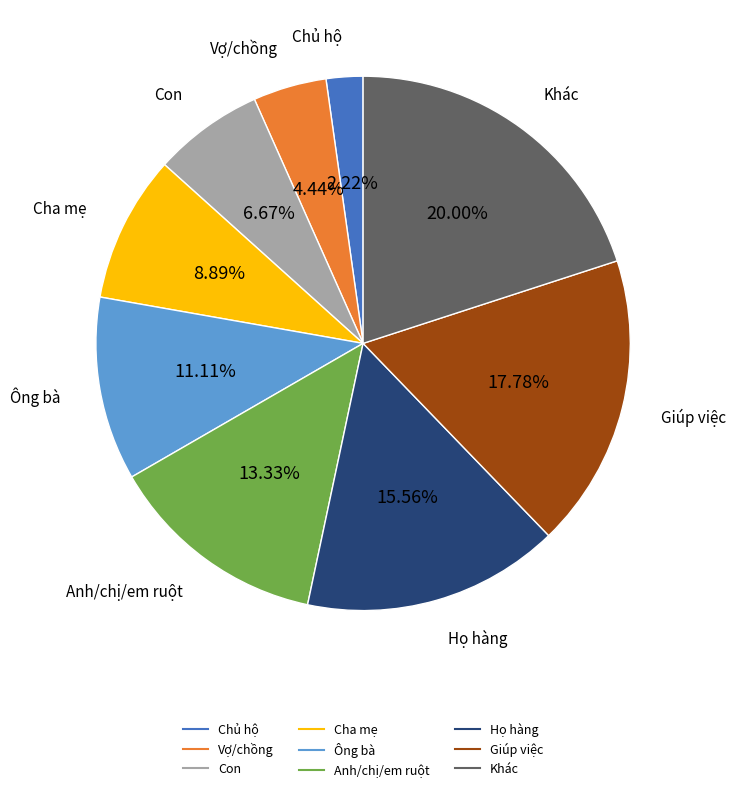

What percentage is the Anh/chị/em ruột slice, to the nearest percent?

13%